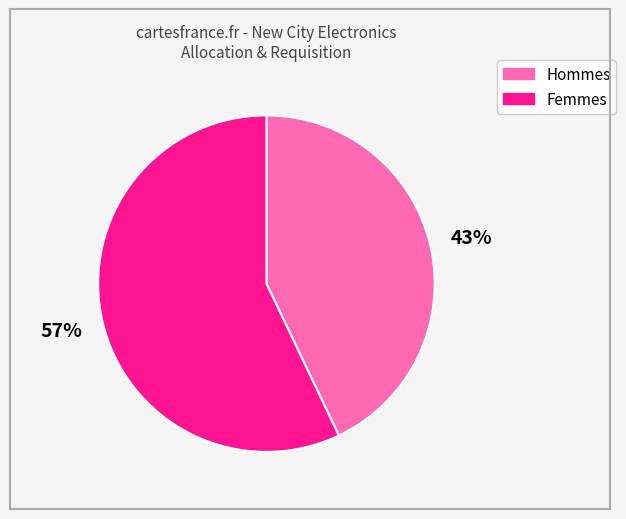

Does any single category account for the majority?

Yes